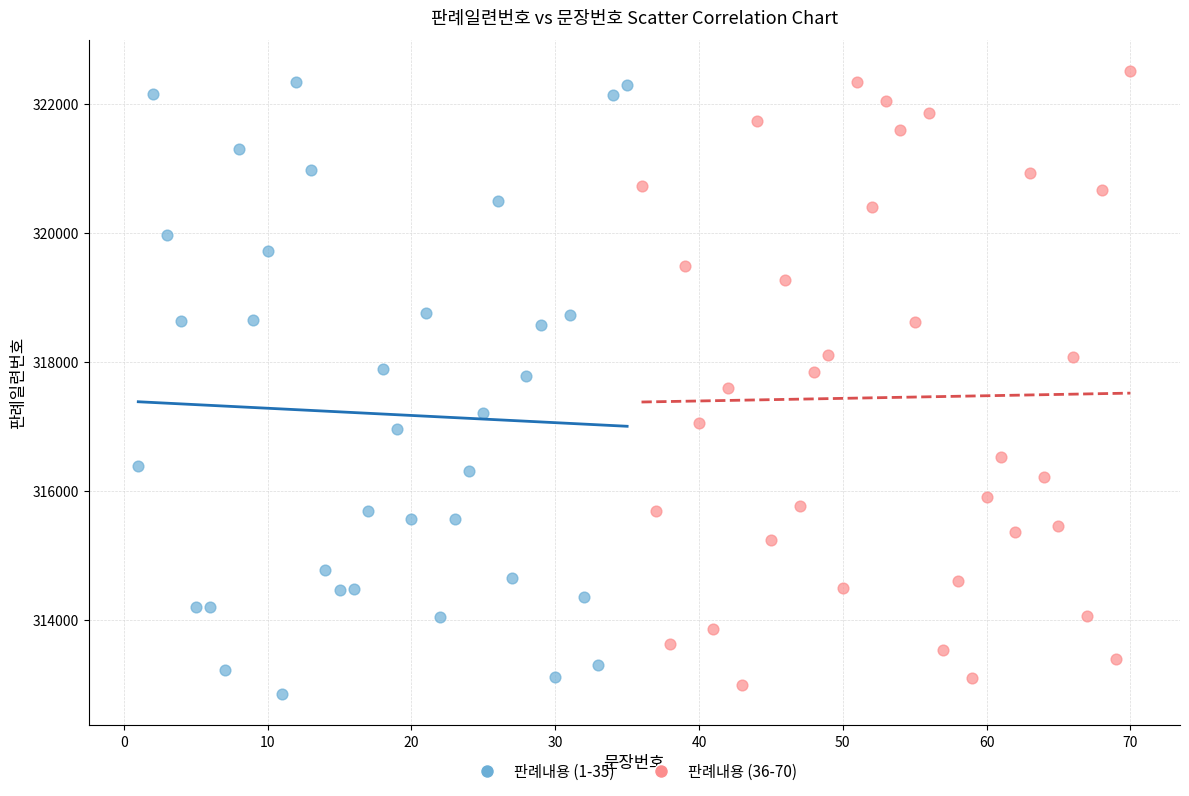

What are all the series names shown in the legend?

판례내용 (1-35), 판례내용 (36-70)